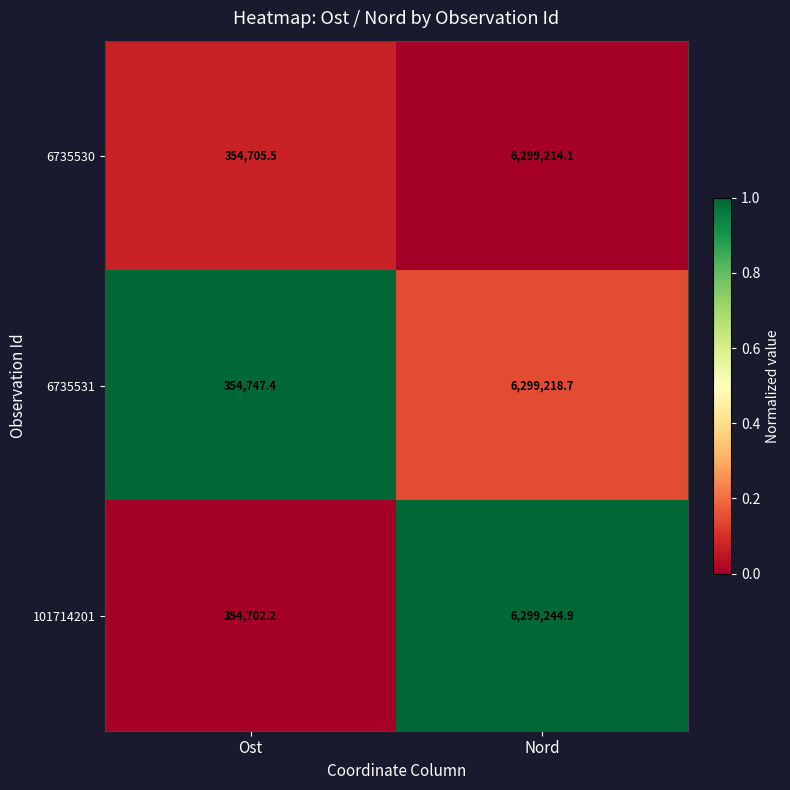

What is the difference between the highest and lowest values at Ost?

45.2